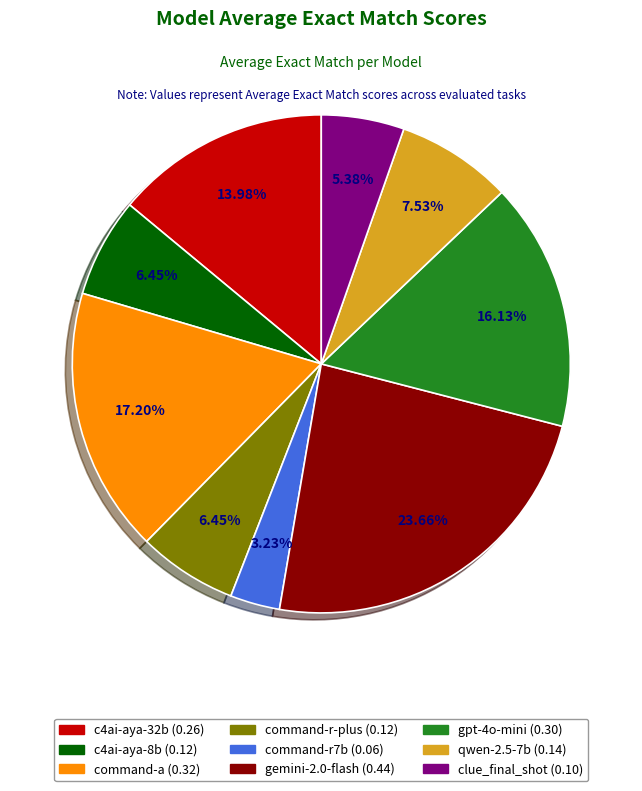

What portion of the pie excludes Cohere_c4ai-aya-expanse-32b?

86.0%